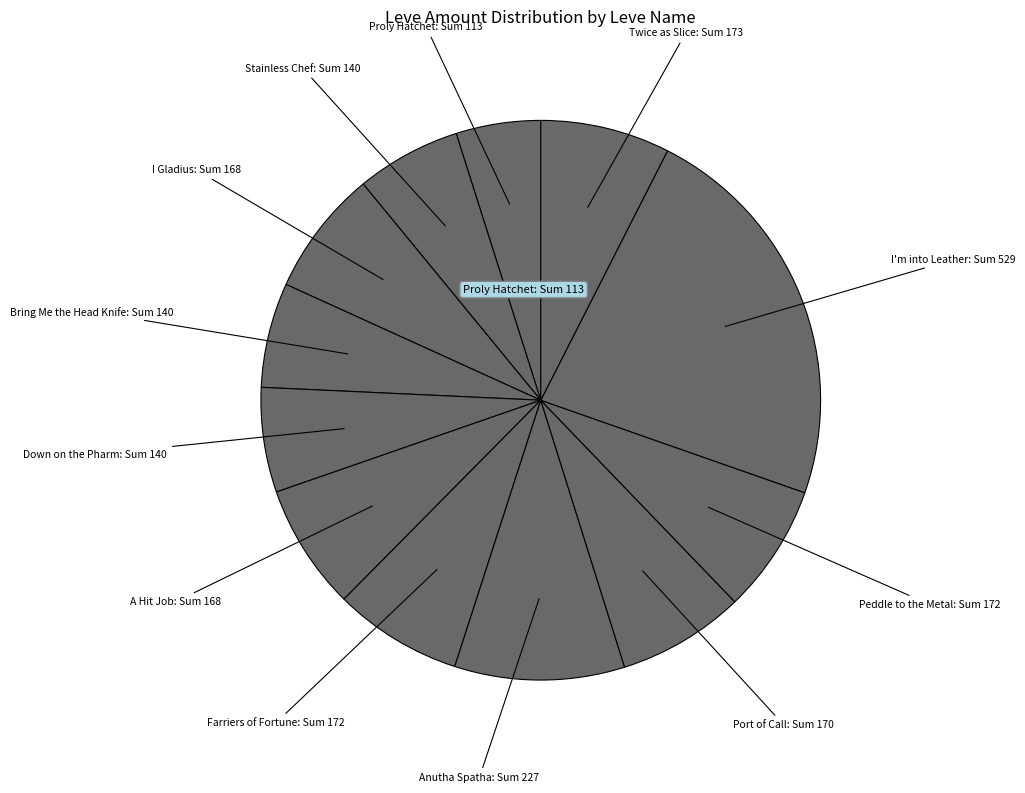

Does any single category account for the majority?

No